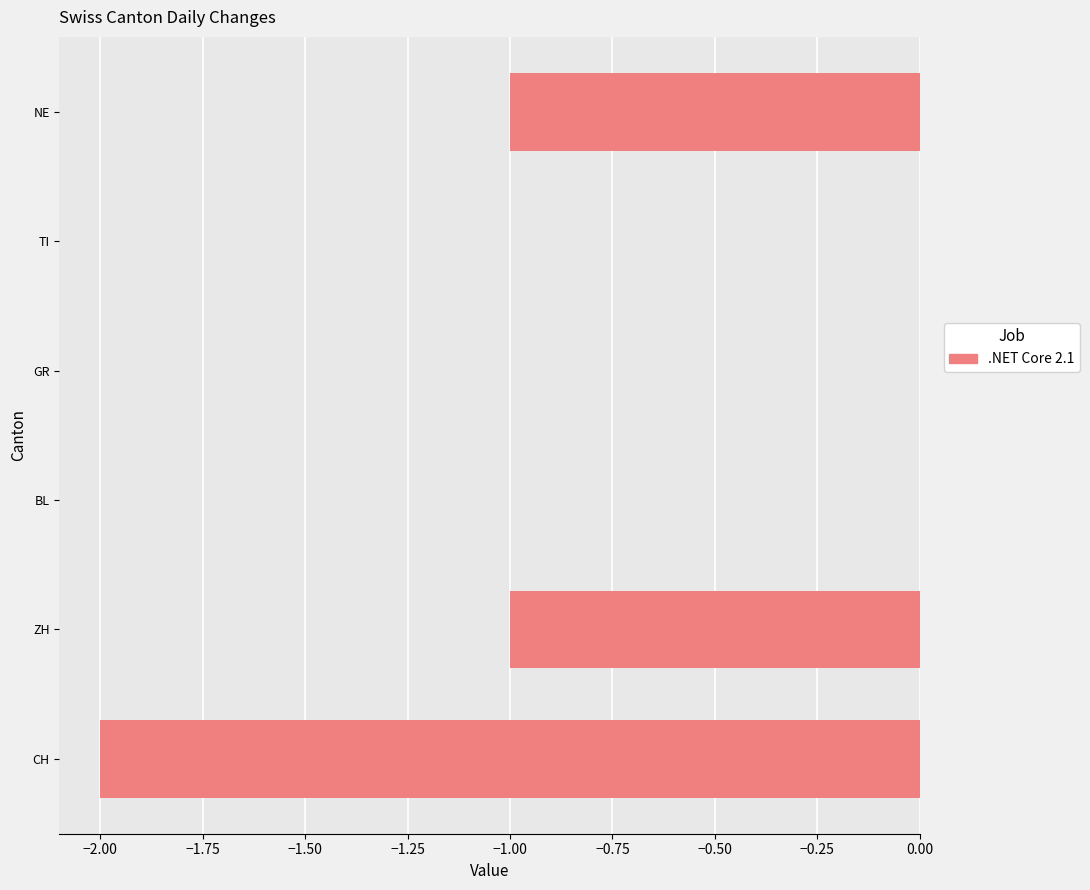

True or false: the data shows -1 at TI.

False